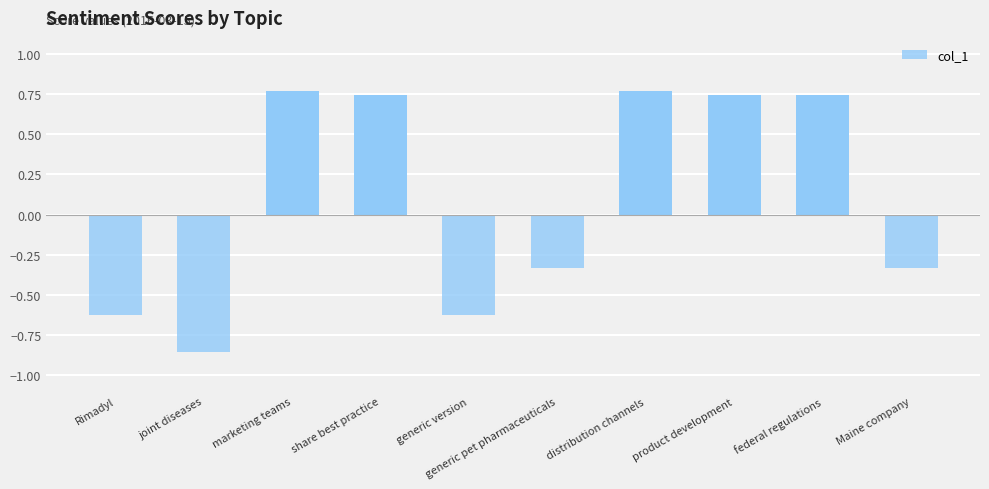

Which has a higher value, marketing teams or federal regulations?

marketing teams